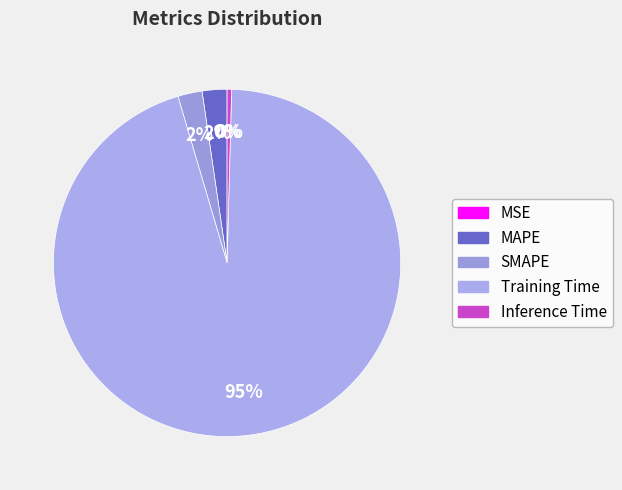

What is the change in value from MAPE to Training Time?

+1.7